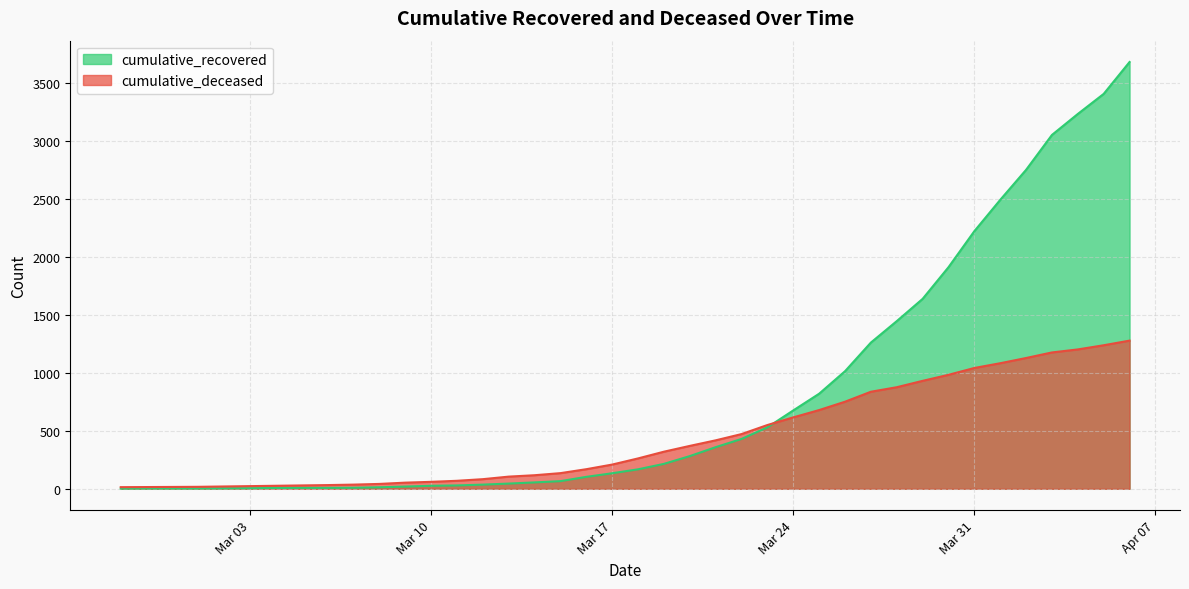

The value of cumulative_deceased at Mar 24 is 616. True or false?

True